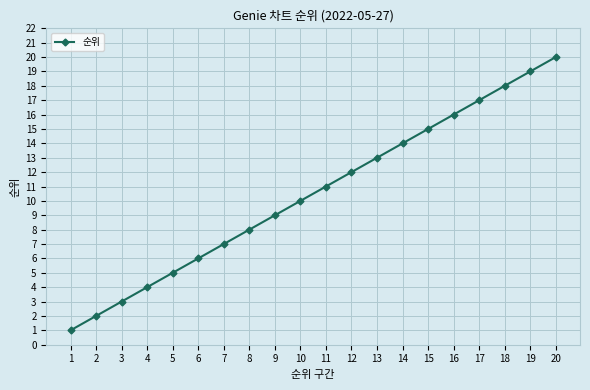

Which label corresponds to the smallest value in the chart?

1